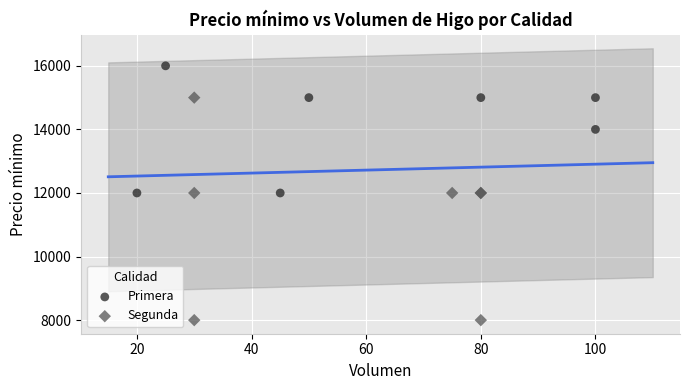

Which series has the widest spread of Y values?

Segunda